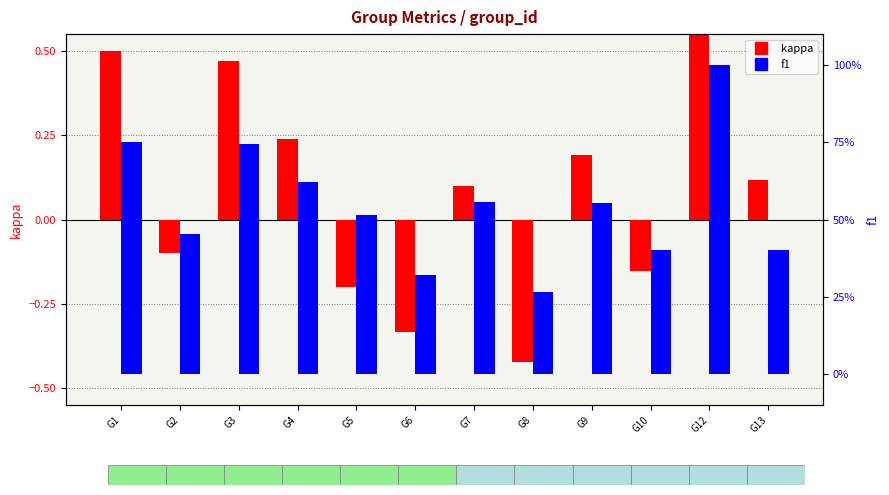

What is the difference between the second highest and minimum values in the f1 series?

0.5